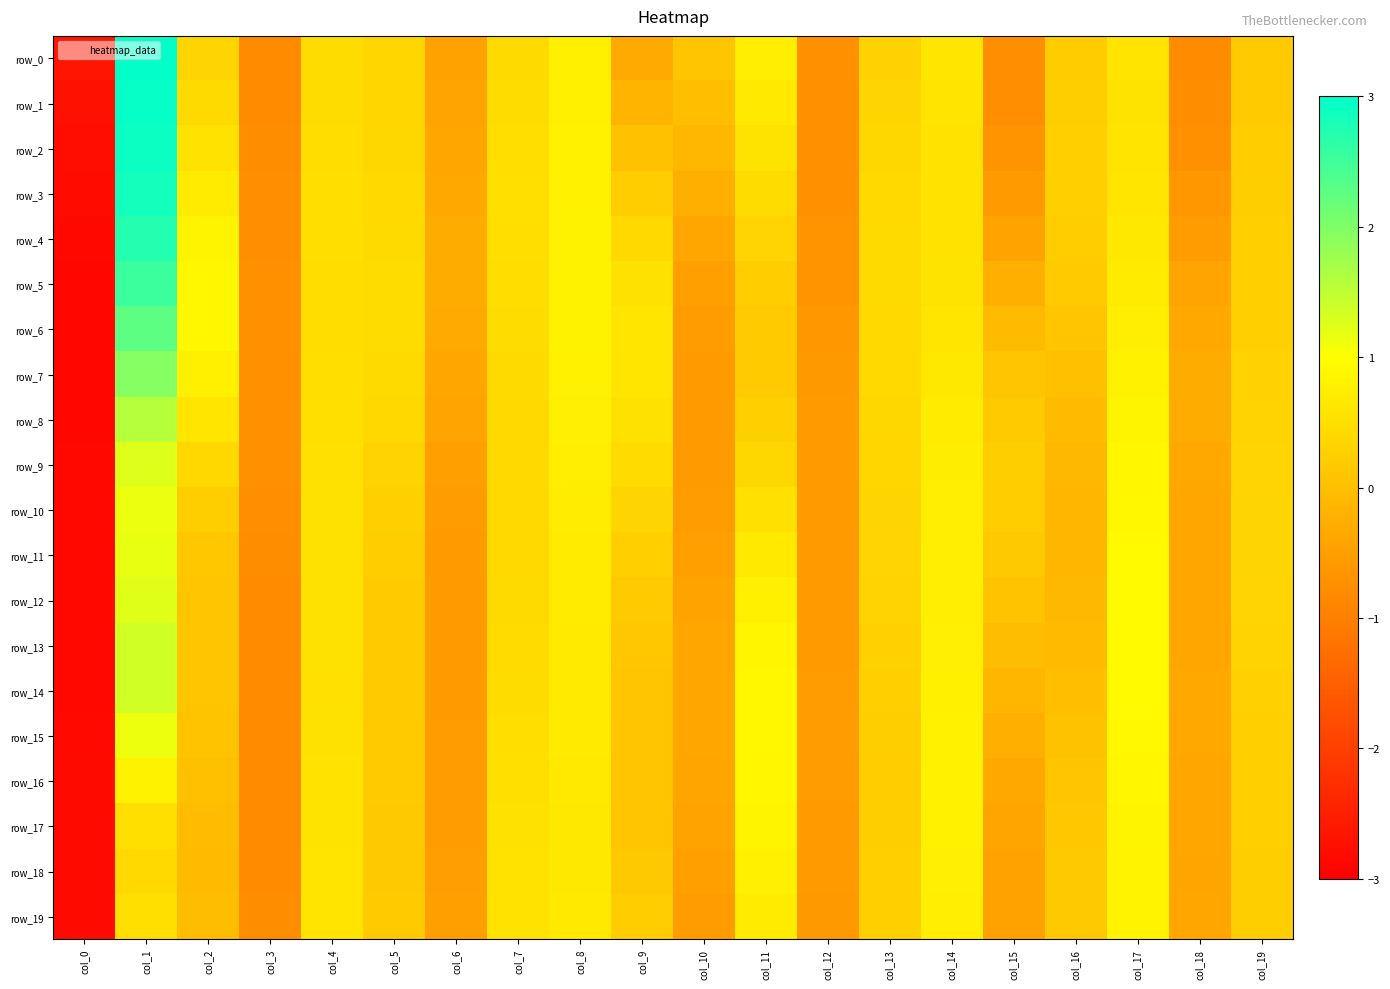

The value of row_12 at col_18 is -0.2. True or false?

False